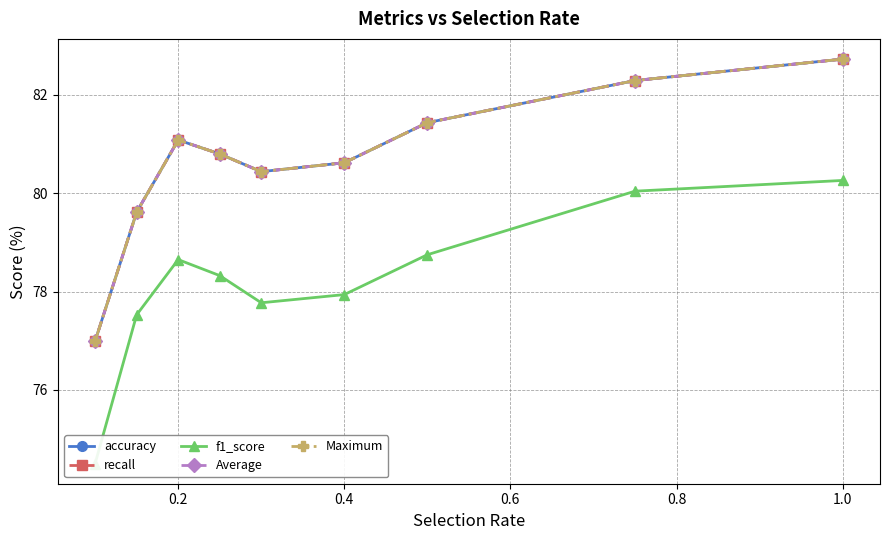

True or false: f1_score and Maximum cross at least once.

False